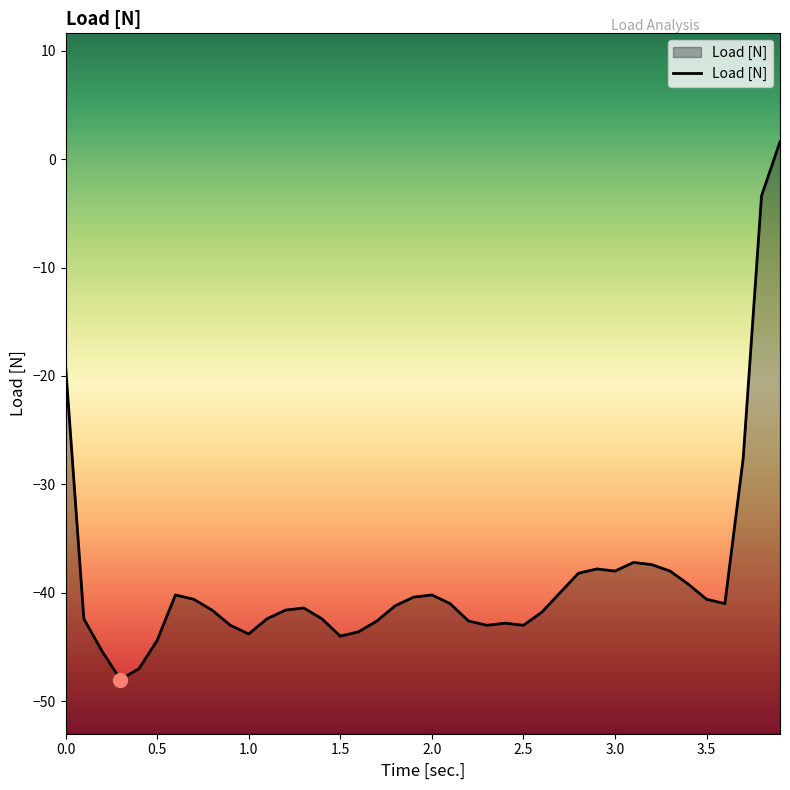

Read the value at 2.1.

-41.0